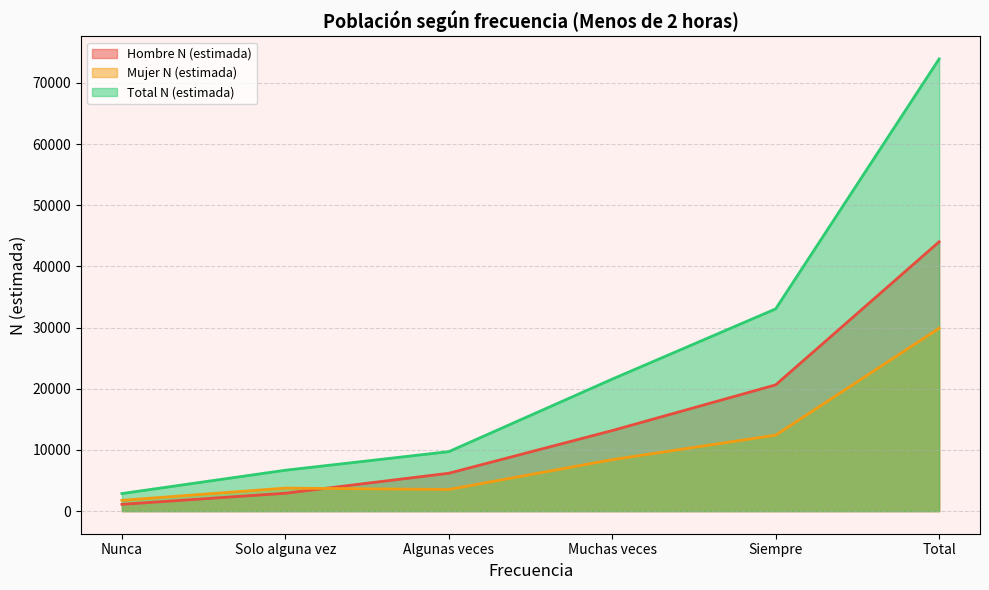

What is the average value of the Mujer N (estimada) series?

9964